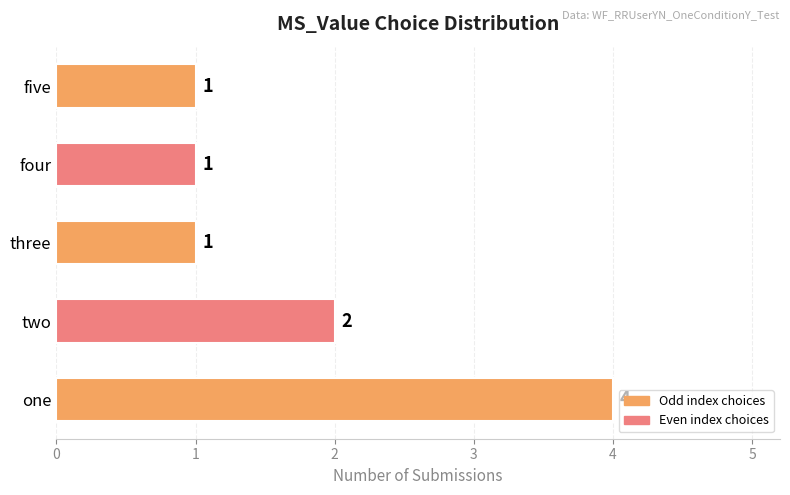

The value at five is 1. True or false?

True